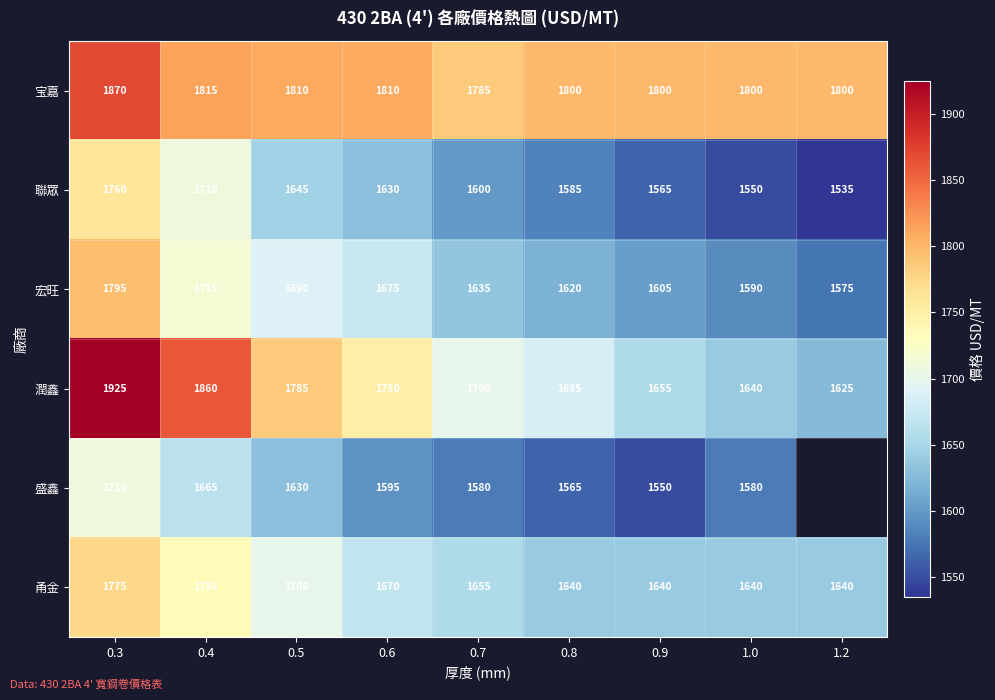

What is the total value across all series at 0.9?

9815